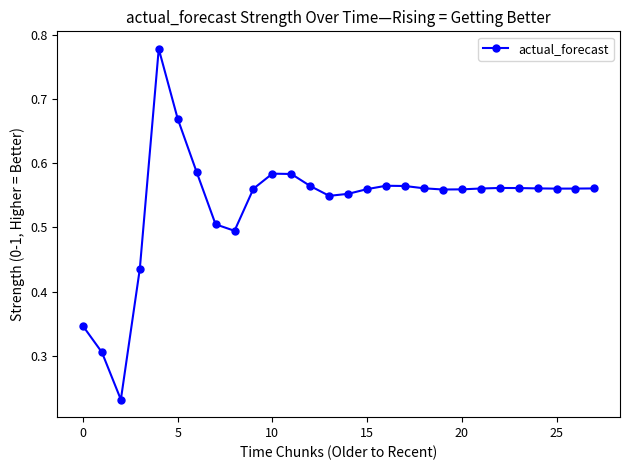

True or false: there are more than 1 points higher than both neighbors.

True